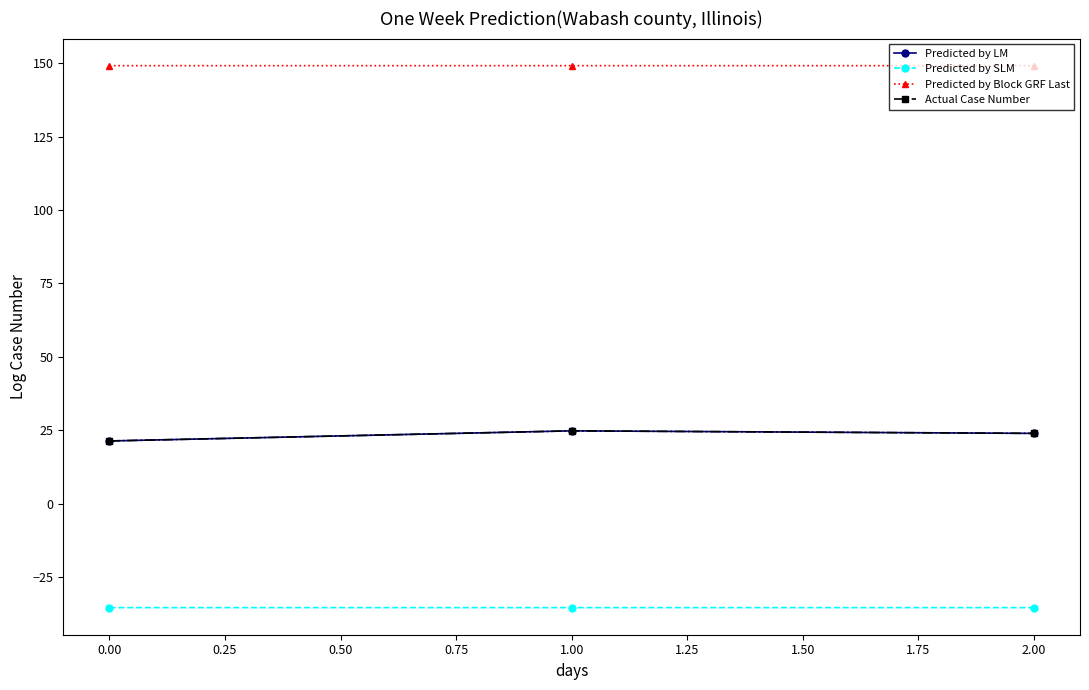

What is the value of the Predicted by Block GRF Last point at the 2nd from the left?

149.2